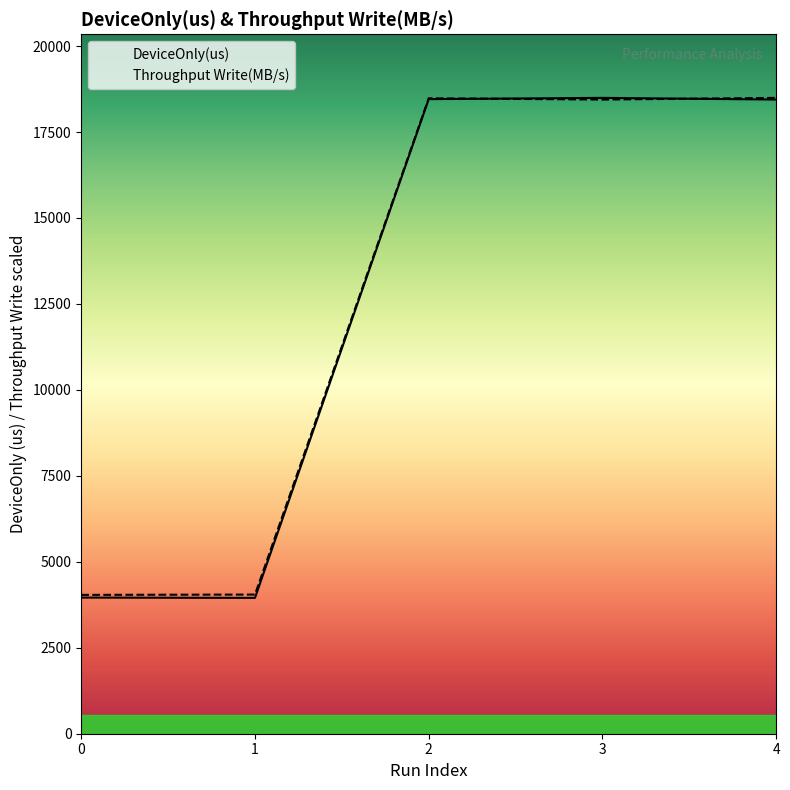

What is the minimum value shown in the chart?

3950.8